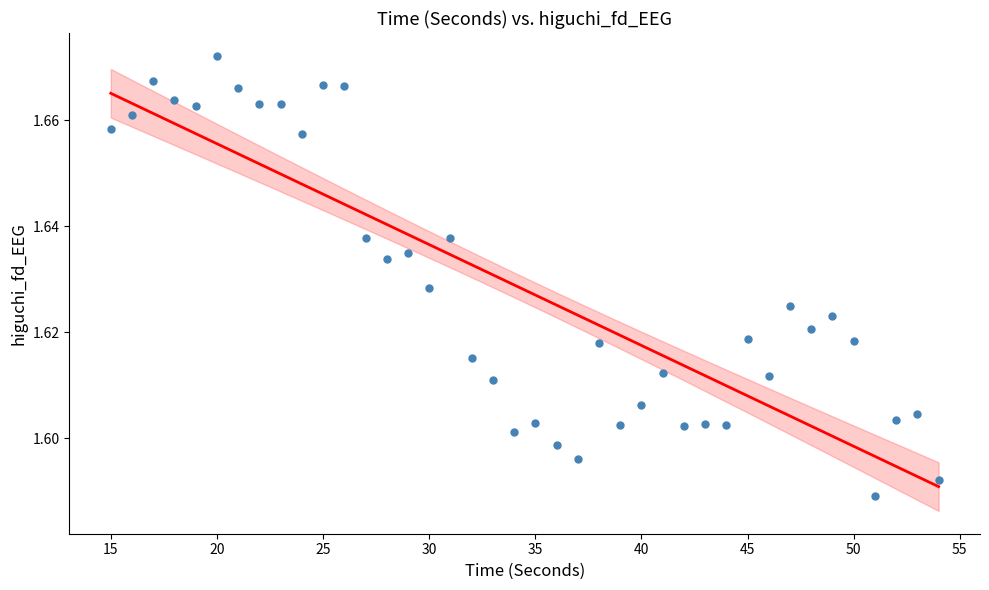

Count the number of points in this scatter plot.

40